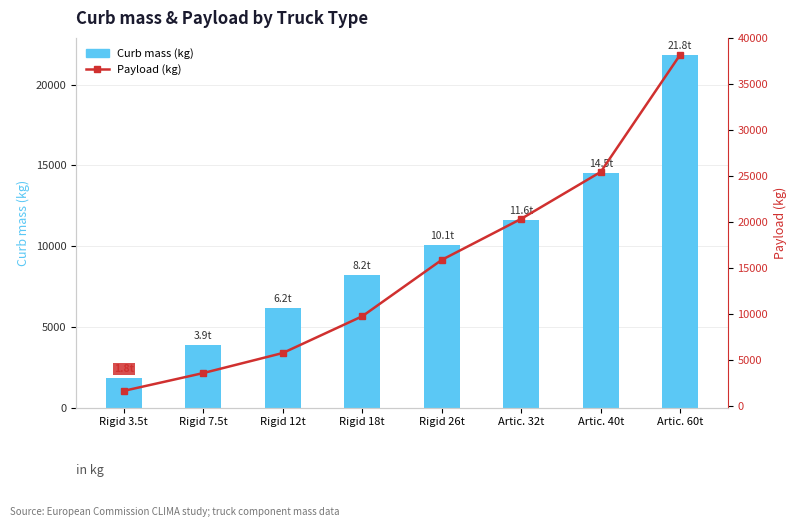

What are all the series names shown in the legend?

Curb mass (kg), Payload (kg)